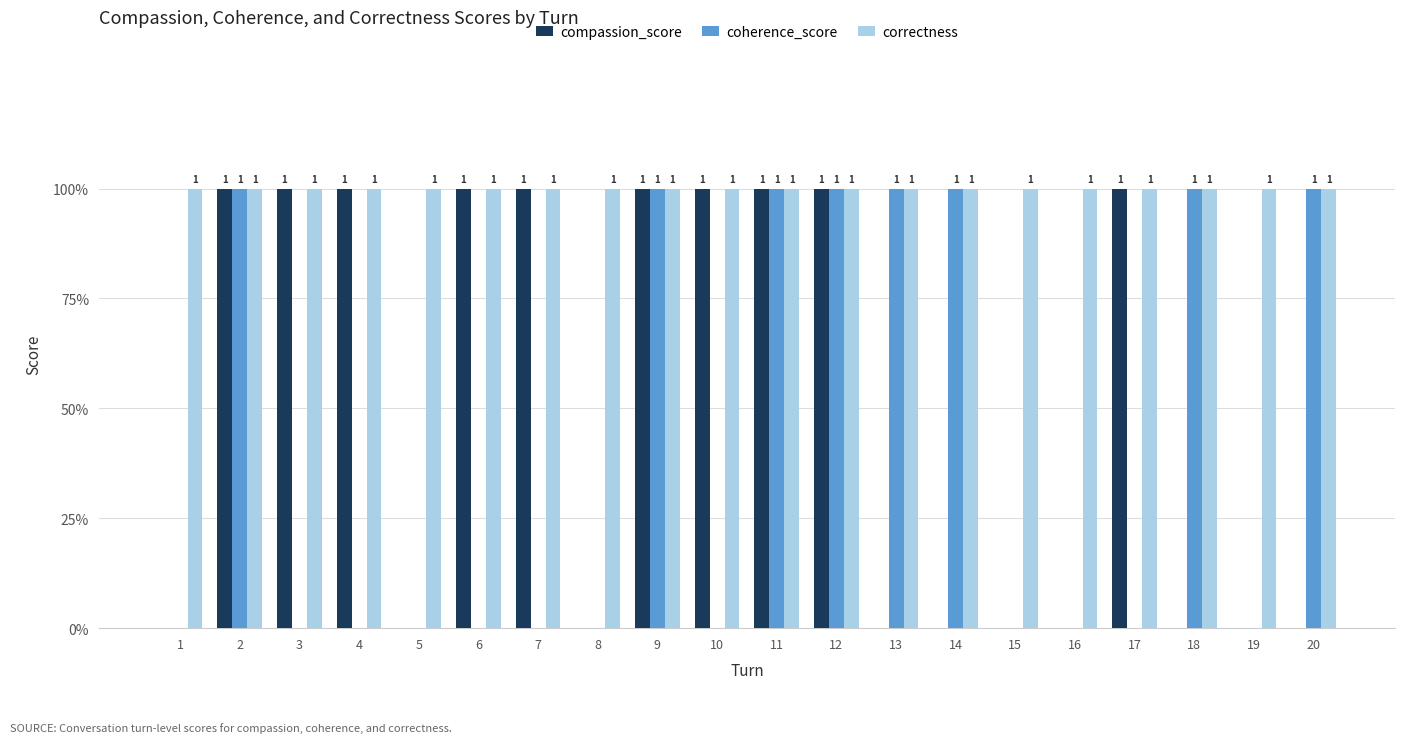

The value of coherence_score at 11 is 1. True or false?

True